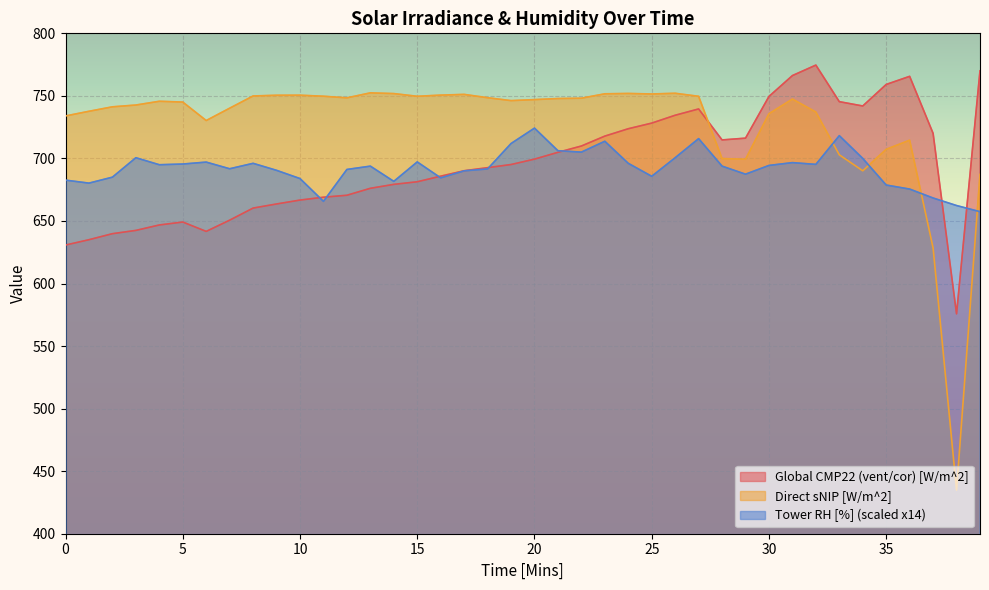

Where does the Global CMP22 (vent/cor) [W/m^2] series first go above 695?

19